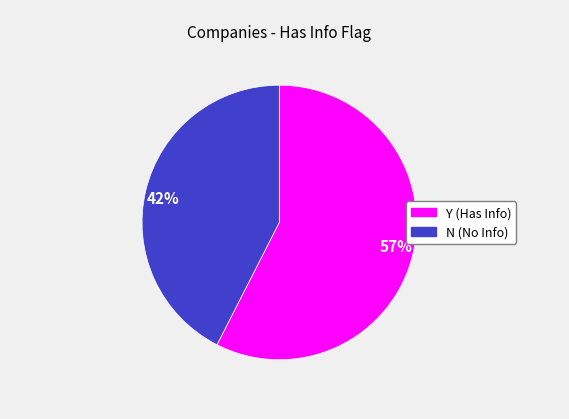

Is there any slice that represents more than half of the pie?

Yes